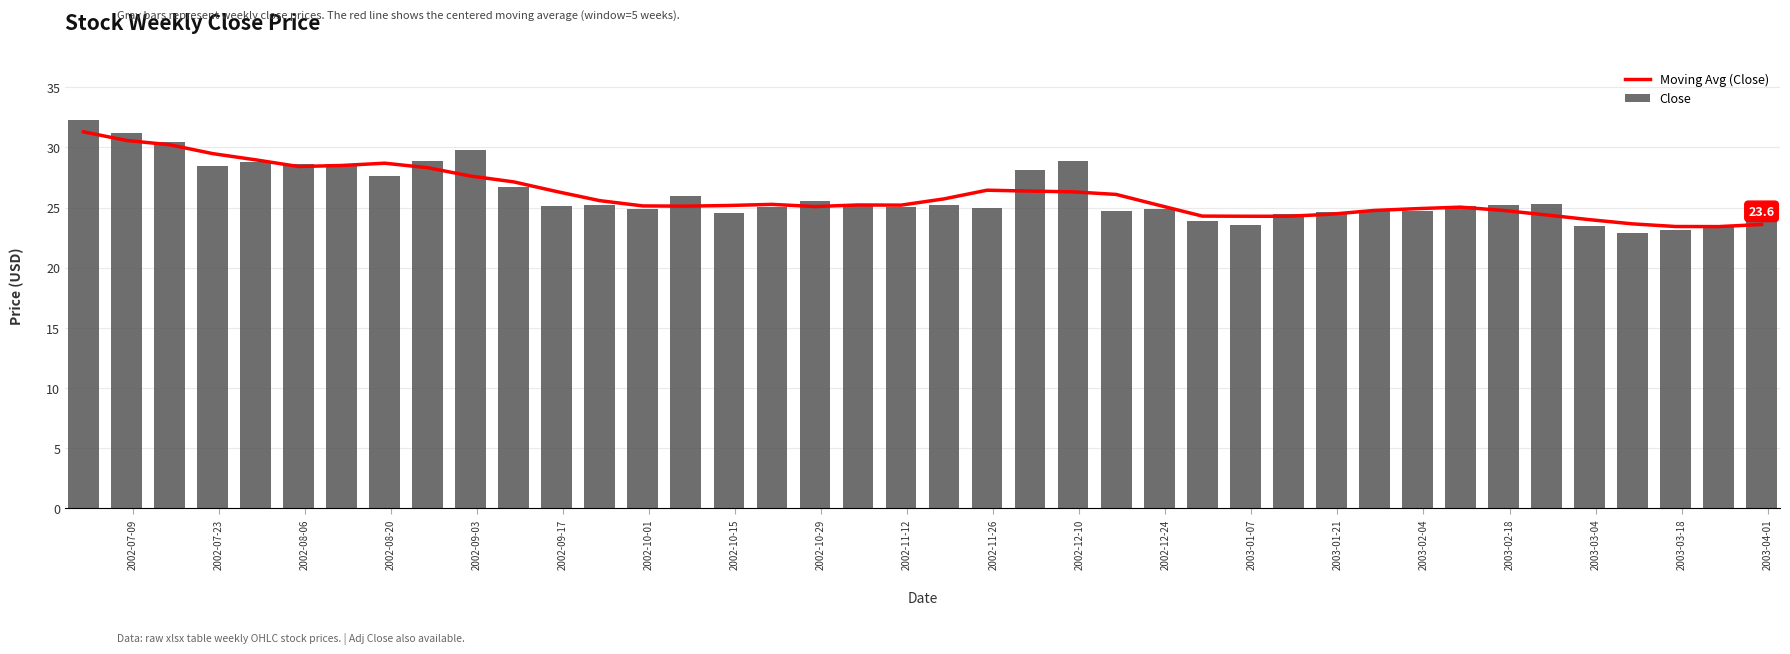

What is the sum of all Close values?

1043.4